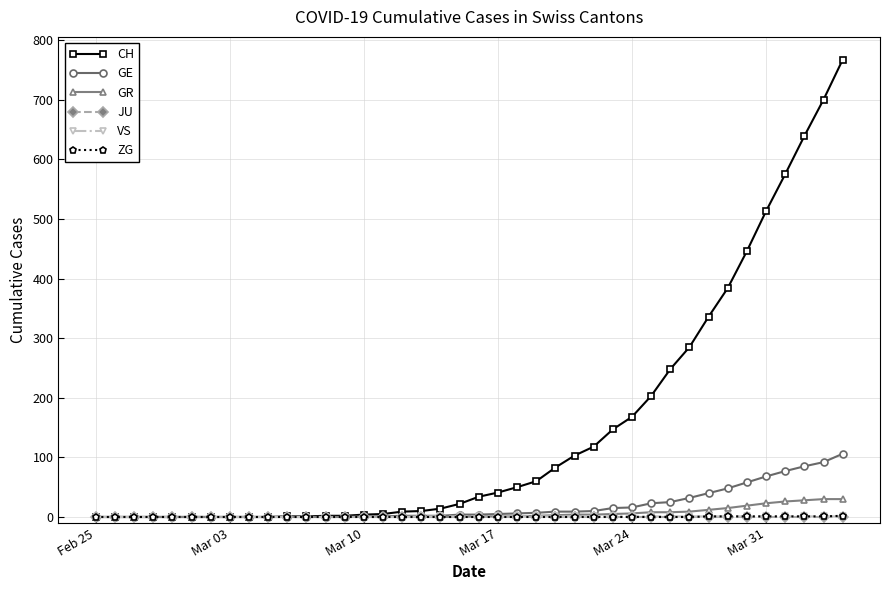

How many lines are shown in the chart?

6